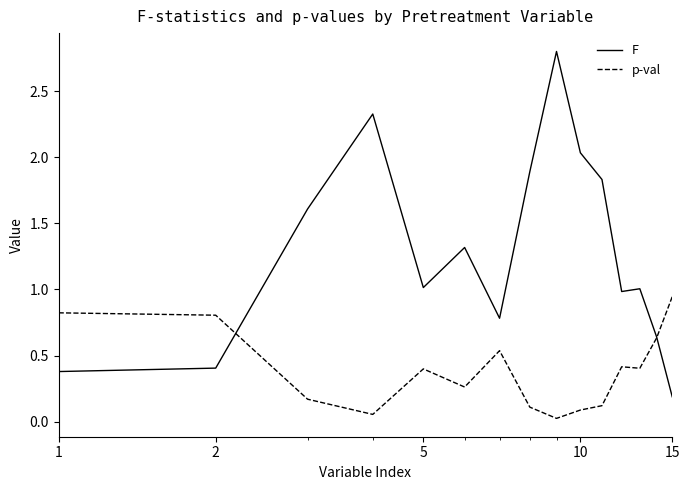

Which series has the largest range (max minus min)?

F